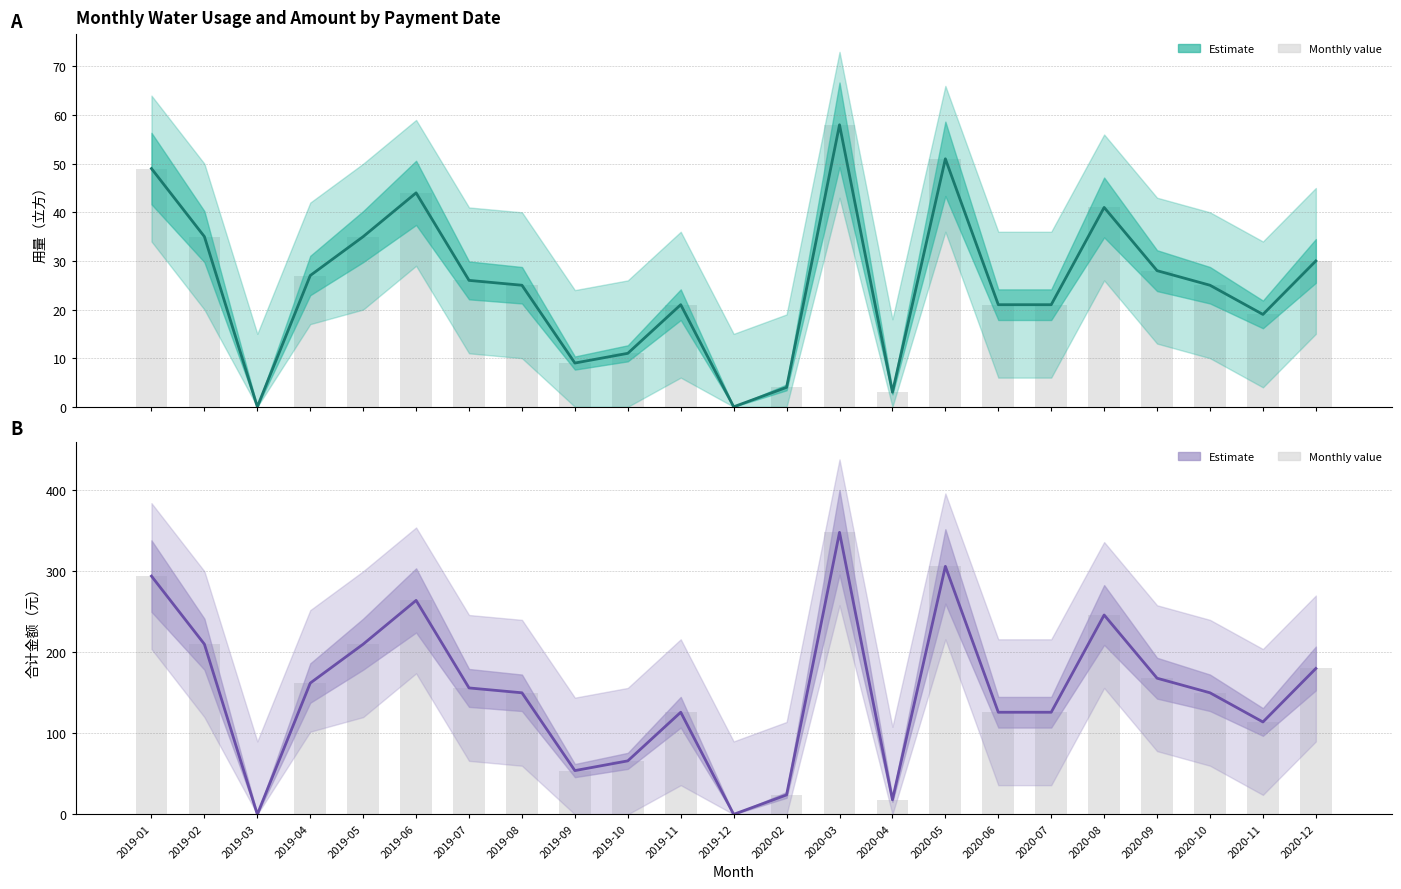

What is the total value across all series at 2020-10?

175